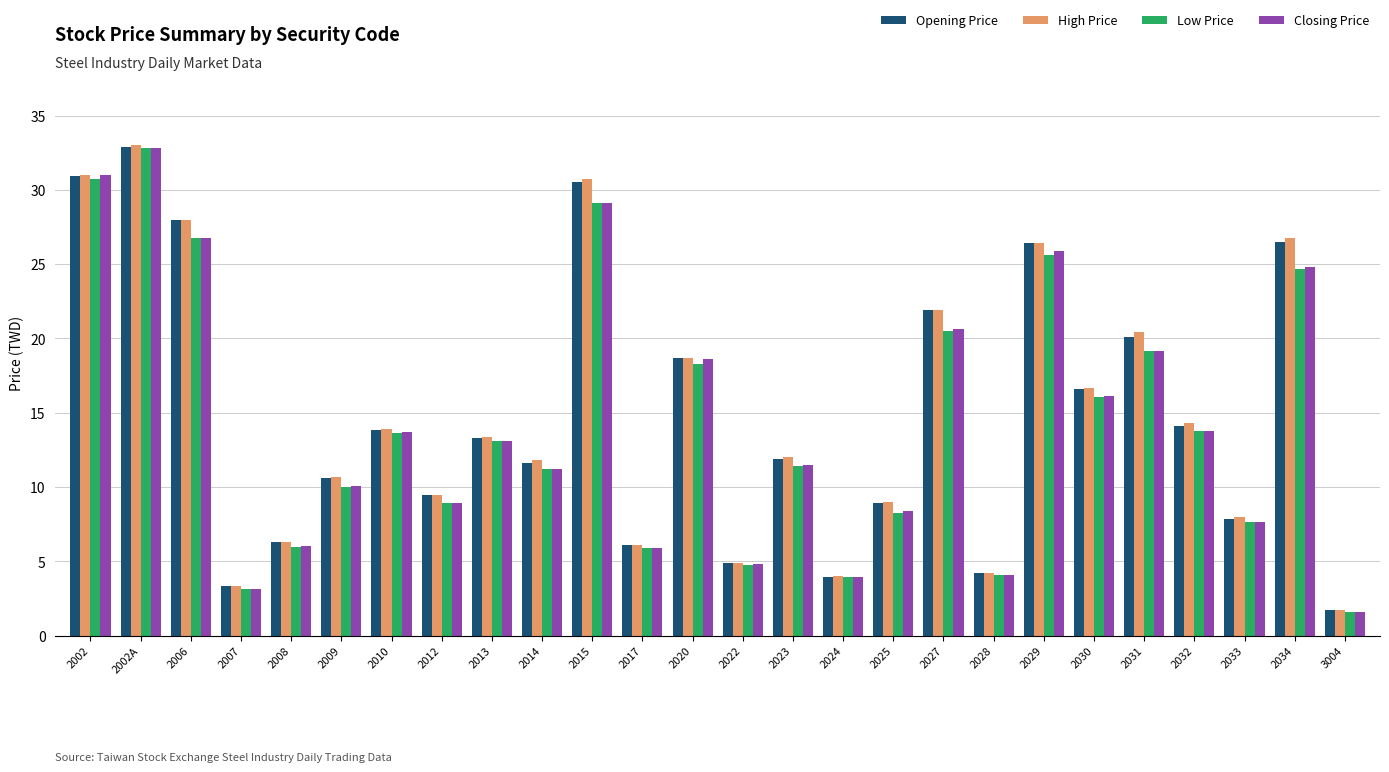

What is the value of the High Price bar at the 4th from the left?

3.4